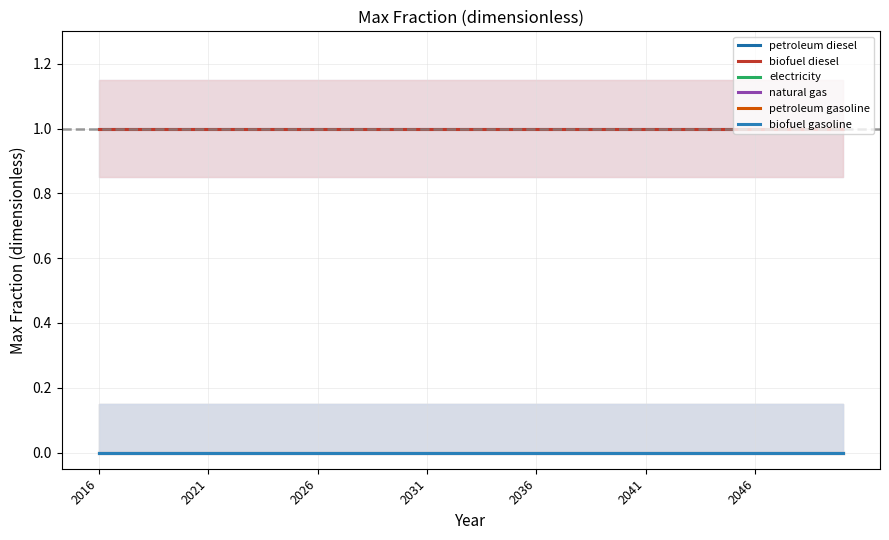

Which series has the largest total across all categories?

petroleum diesel